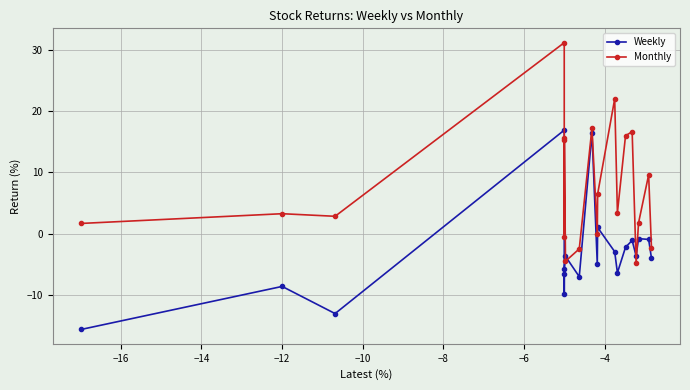

What is the value of the Monthly point at the 19th from the left?

9.6